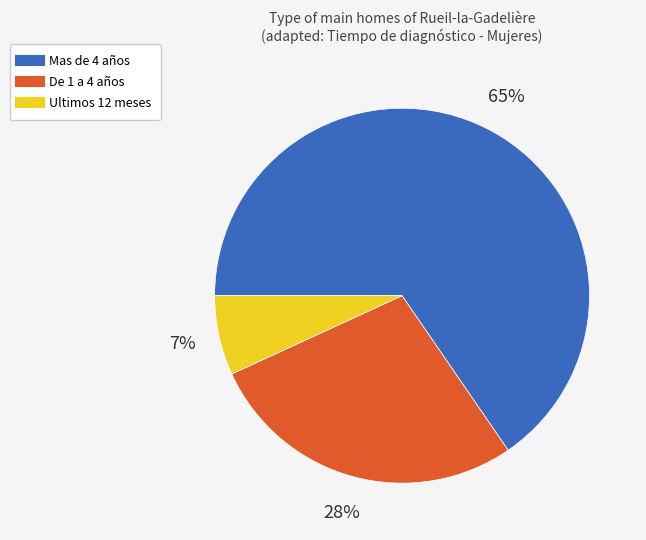

How many segments does this pie chart have?

3